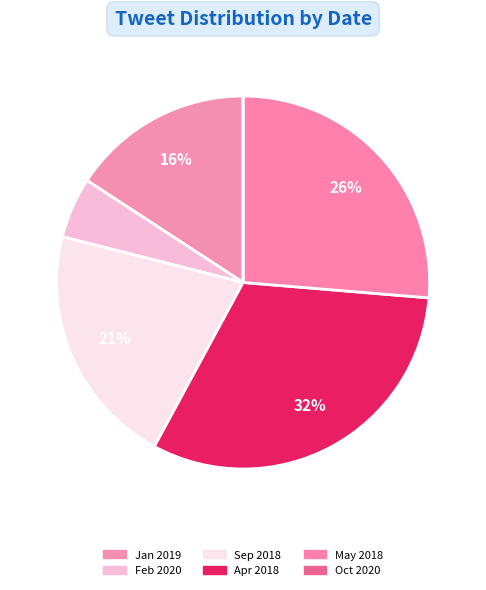

What is the smallest slice in the pie chart?

Oct 2020